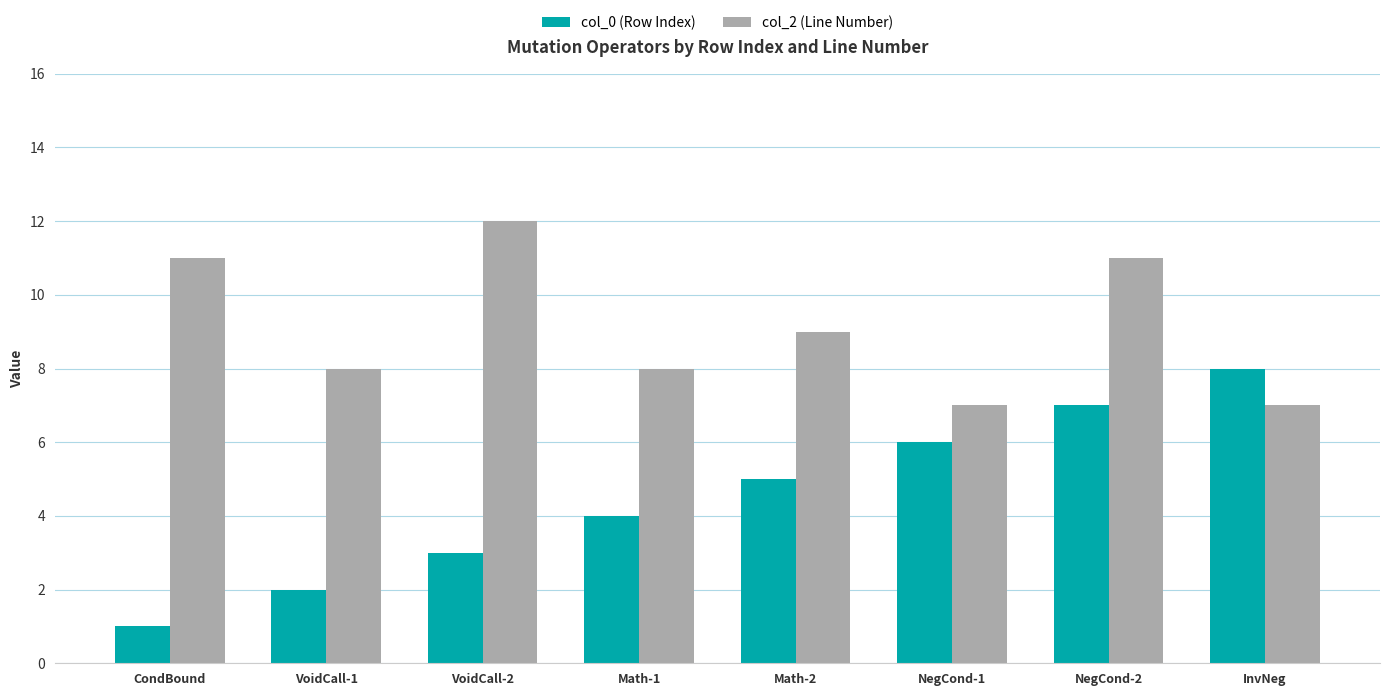

What is the difference between the col_2 (Line Number) values at NegCond-2 and Math-1?

3